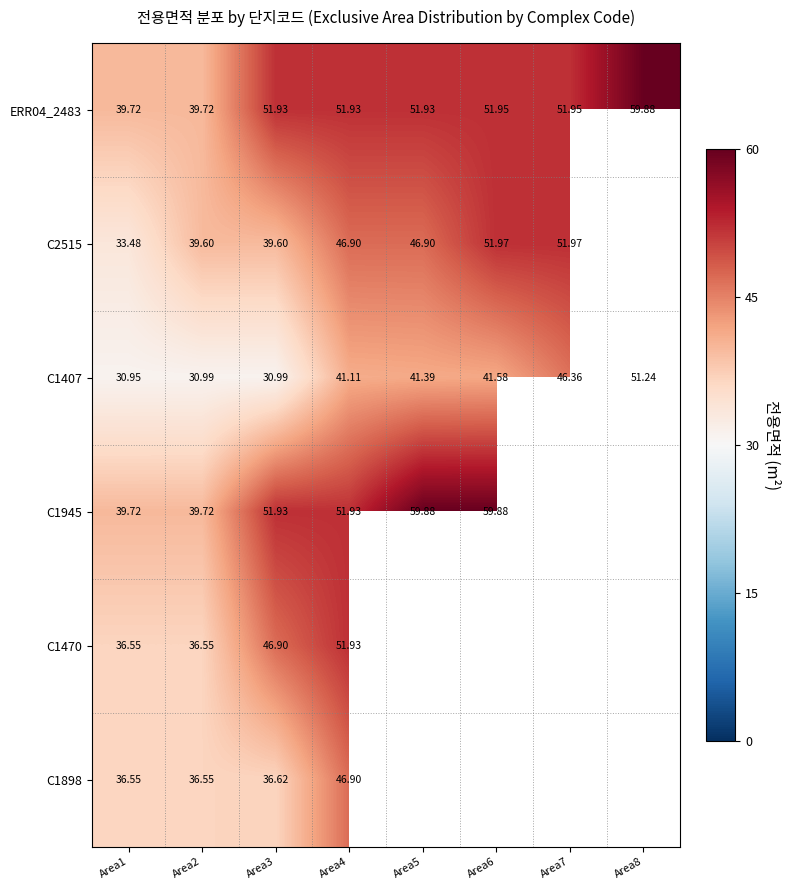

Is the value of C2515 at Area6 greater than the value of C1898 at Area4?

Yes